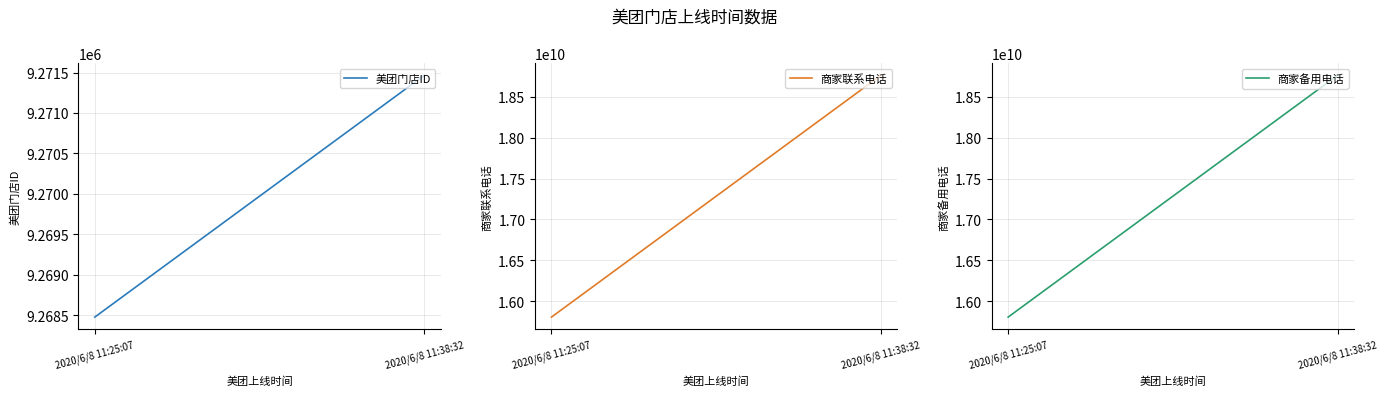

What is the difference between the maximum and minimum values in the 美团门店ID series?

2988